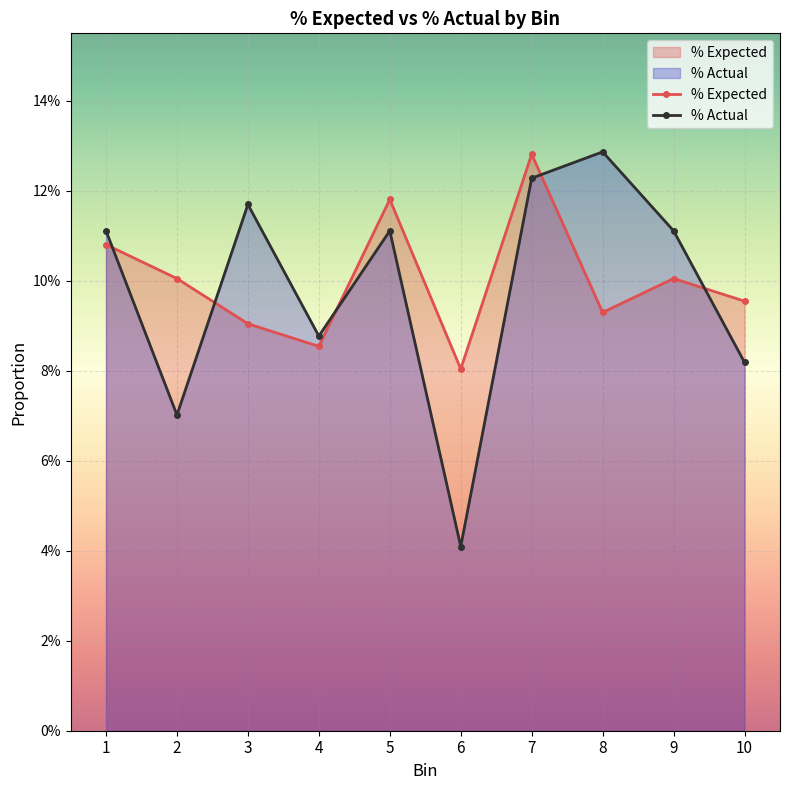

How many distinct data groups are displayed?

2